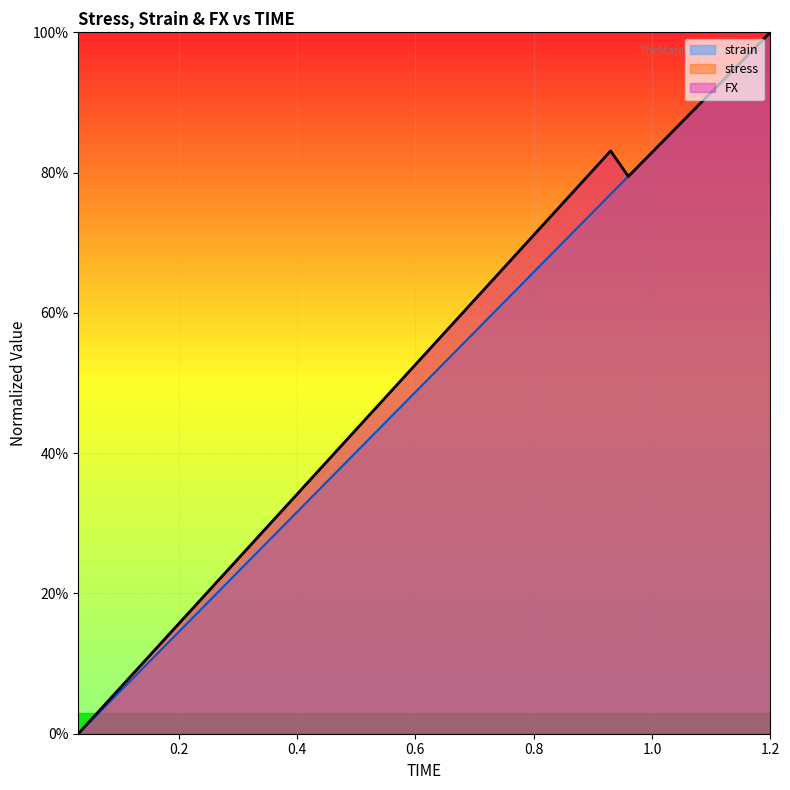

Does the chart display data point markers on the line(s)?

No